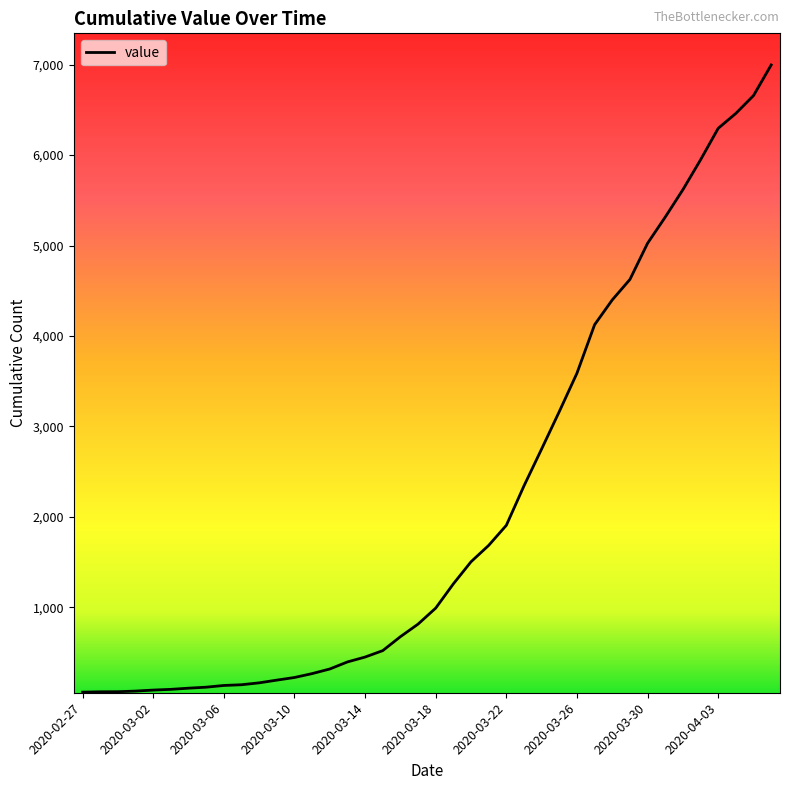

What is the difference between the maximum and minimum values?

6931